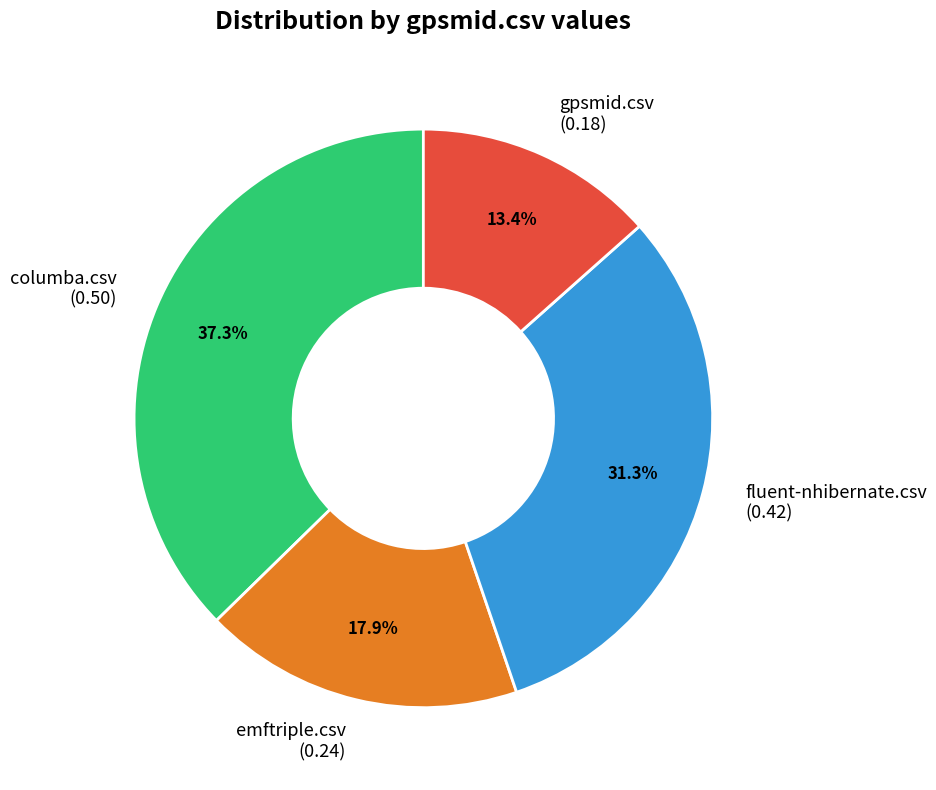

Is it true that fluent-nhibernate.csv is 37% of the pie?

False